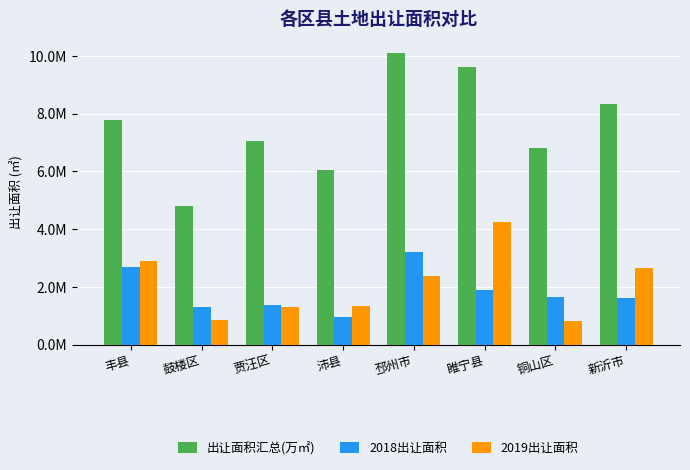

At which label is 出让面积汇总(万㎡) closest to 7454387?

丰县